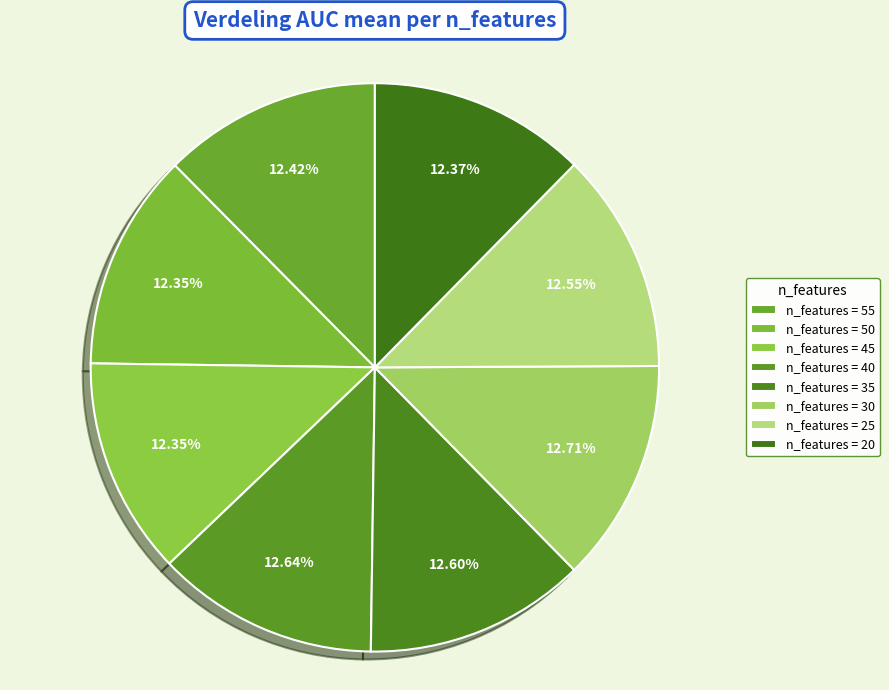

How many segments does this pie chart have?

8